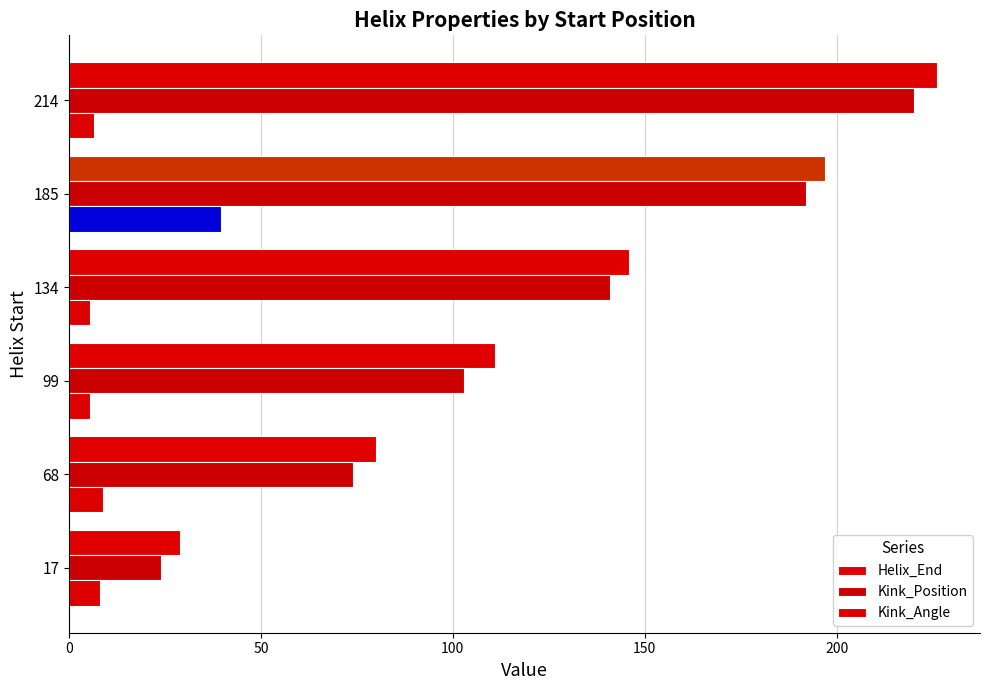

What are all the series names shown in the legend?

Helix_End, Kink_Position, Kink_Angle